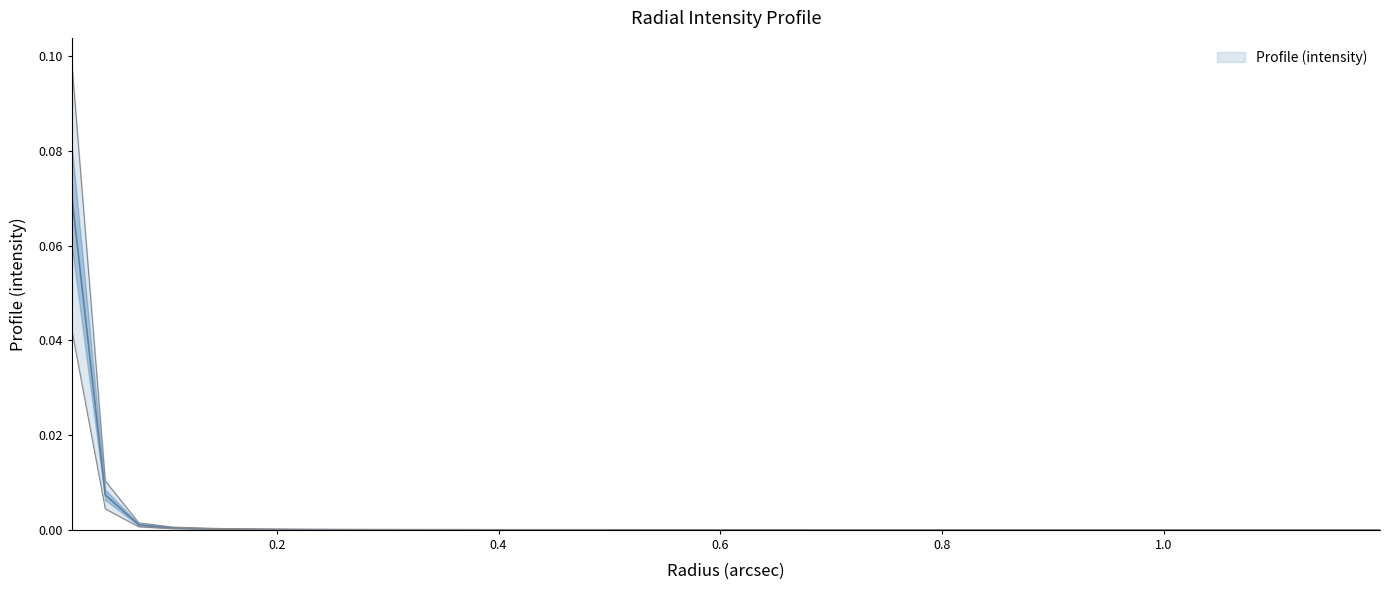

Reading right to left, transcribe all the data shown in this chart.

0.0	0.0	0.0	0.0	0.0	0.0	0.0	0.0	0.0	0.0	0.0	0.0	0.0	0.0	0.0	0.0	0.0	0.0	0.0	0.0	0.0	0.0	0.0	0.0	0.0	0.0	0.0	0.0	0.0	0.0	0.0	0.0	0.0	0.0	0.0	0.0	0.0	0.0	0.0	0.1